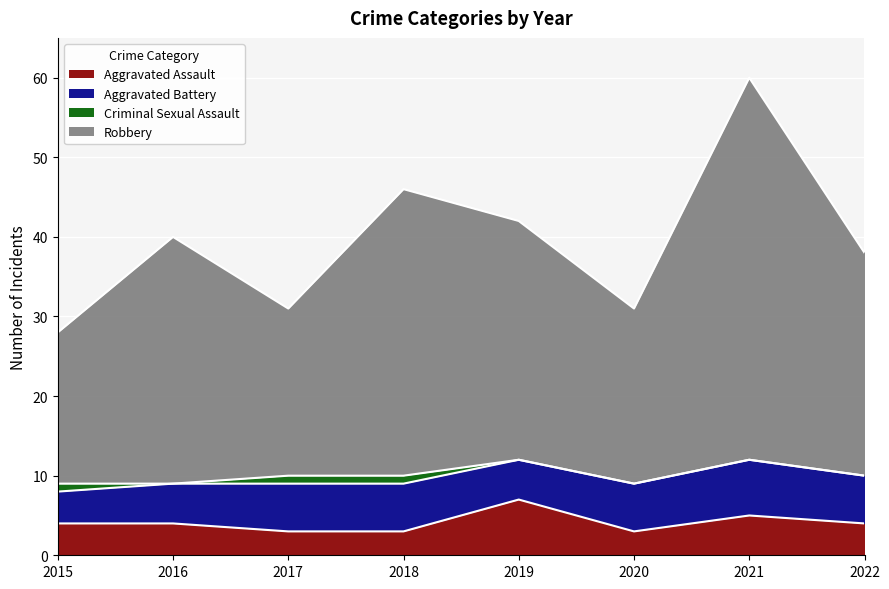

At which category is the sum across all series the highest?

2021